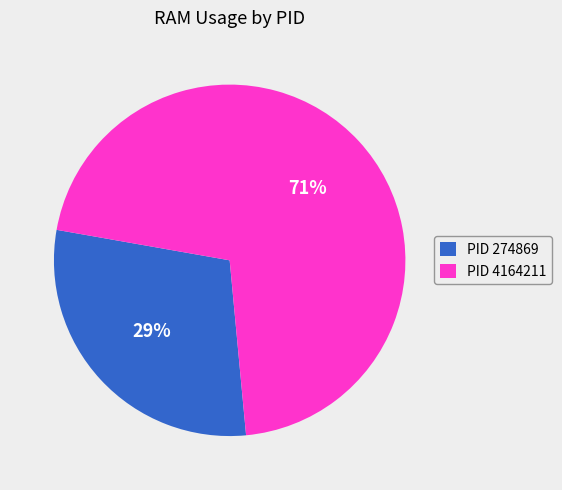

Which category has the smallest portion of the pie?

PID 274869